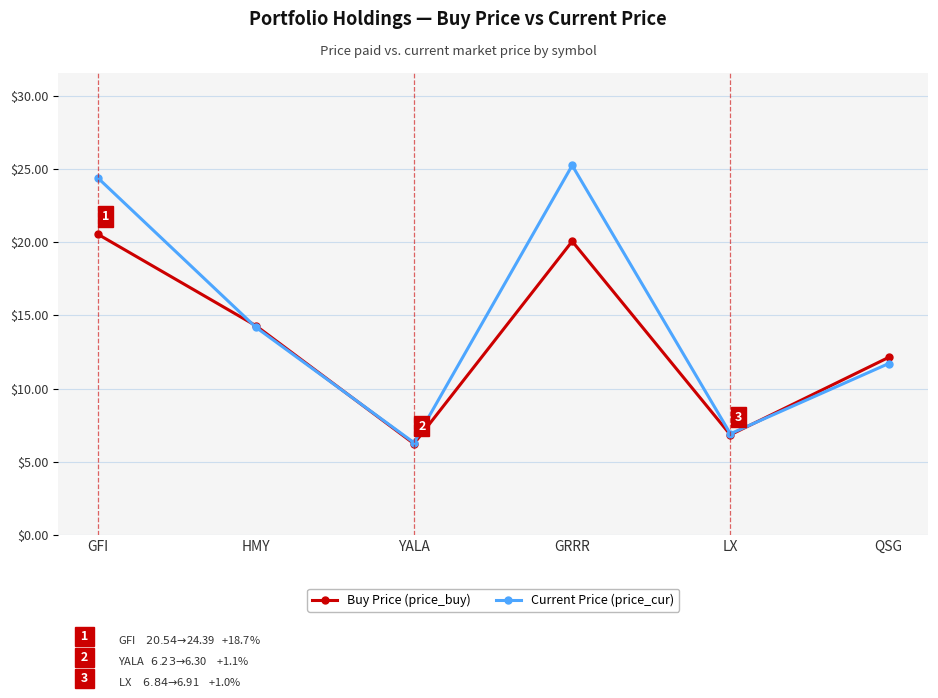

What is the label of the 3rd point from the left?

YALA